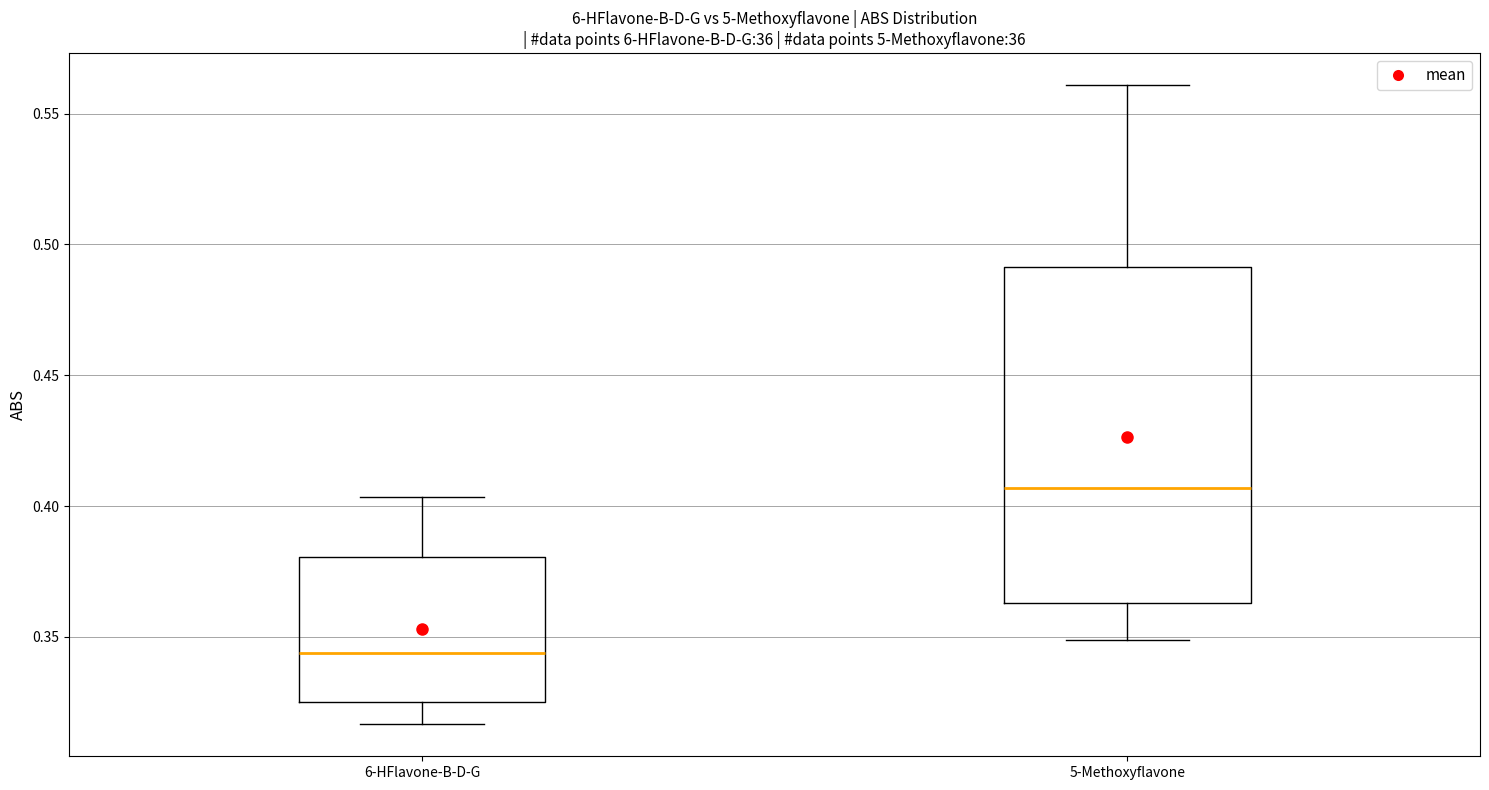

Comparing the boxes themselves (not the whiskers), which one is the tallest?

5-Methoxyflavone